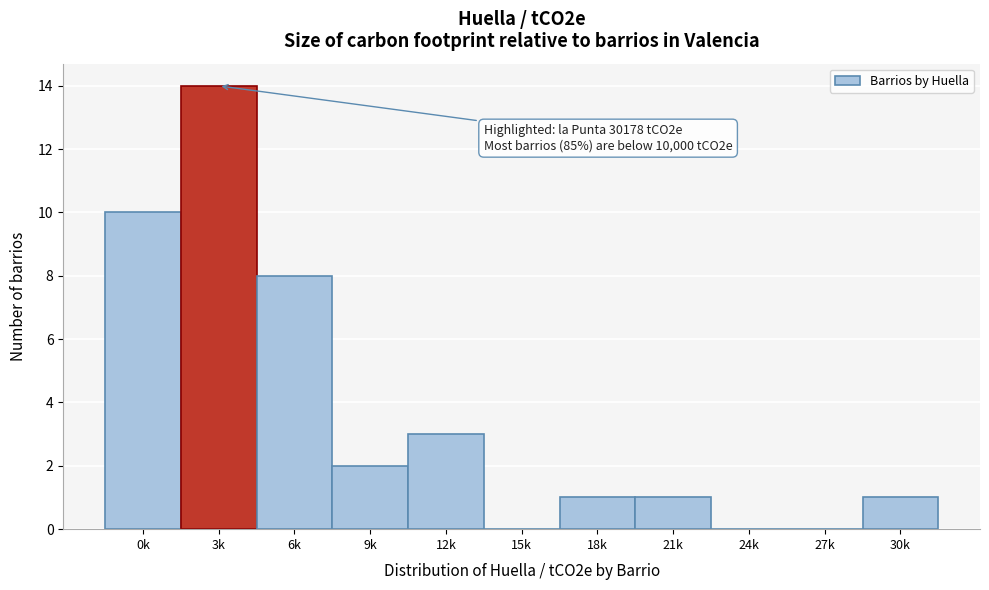

Reading right to left, list all the values displayed in this chart.

30k=1	27k=0	24k=0	21k=1	18k=1	15k=0	12k=3	9k=2	6k=8	3k=14	0k=10